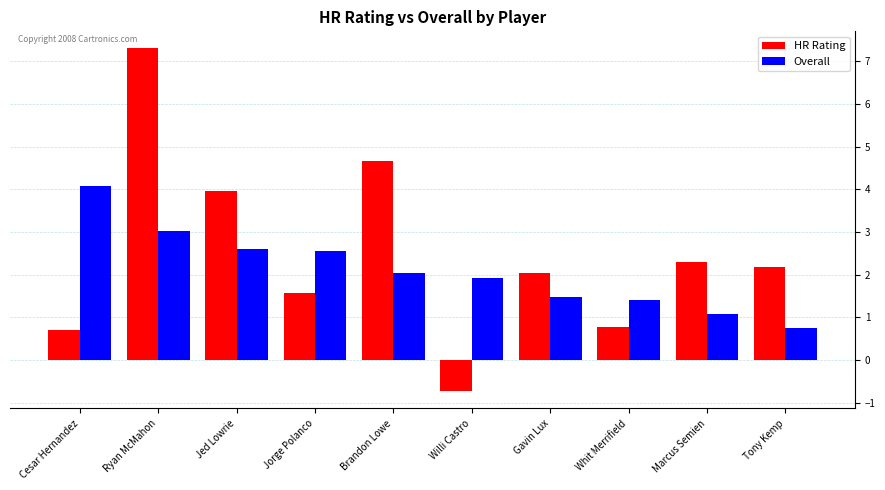

At which category is the sum across all series the highest?

Ryan McMahon